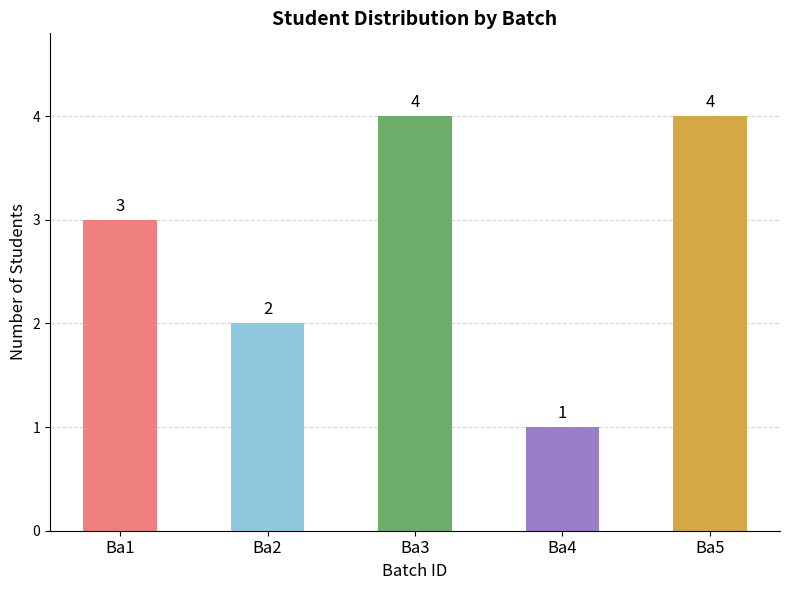

How many values are between 2 and 4?

4